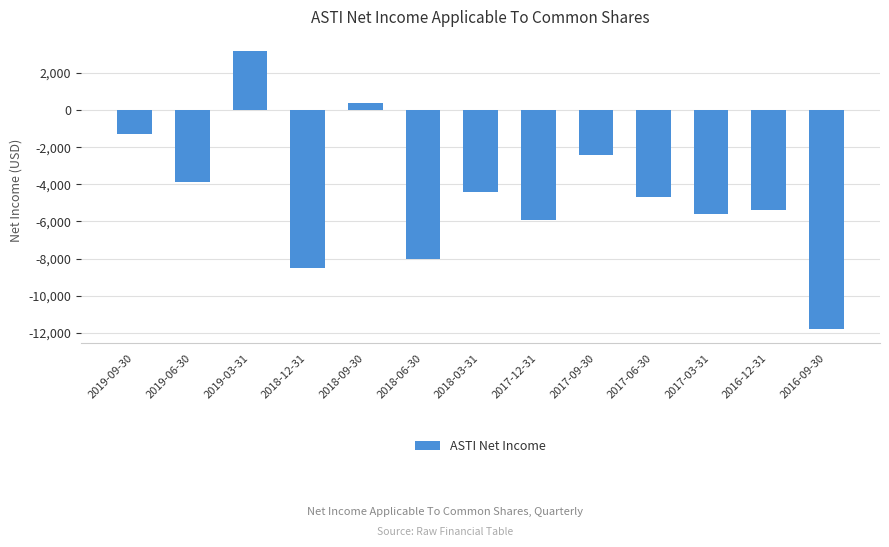

The value at 2019-09-30 is -634. True or false?

False